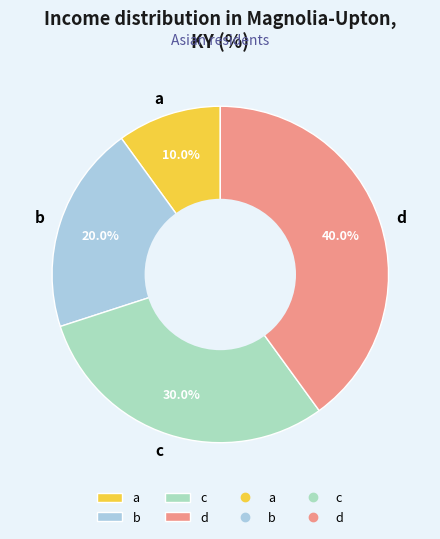

What is the largest slice in the pie chart?

d